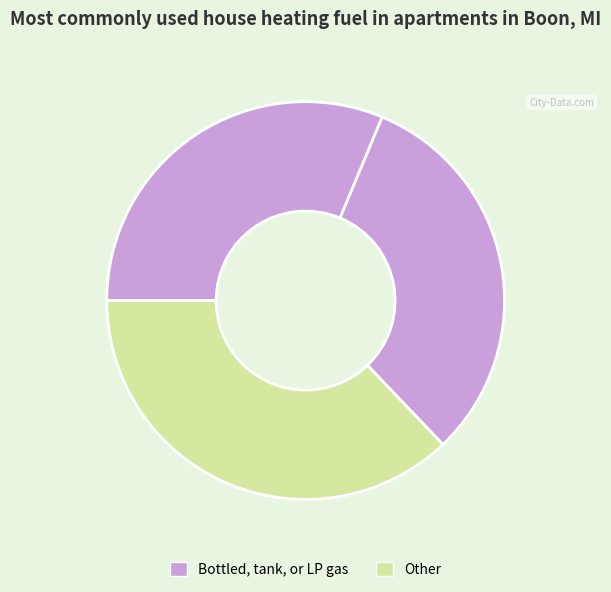

How many slices are in this pie chart?

3